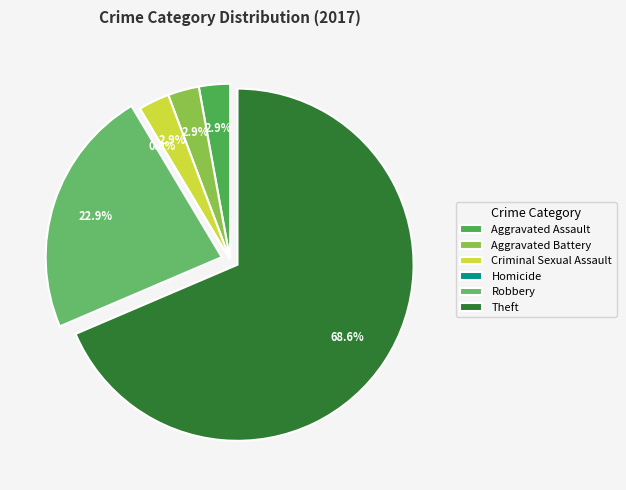

Rank the categories by value from lowest to highest.

Homicide, Aggravated Assault, Aggravated Battery, Criminal Sexual Assault, Robbery, Theft